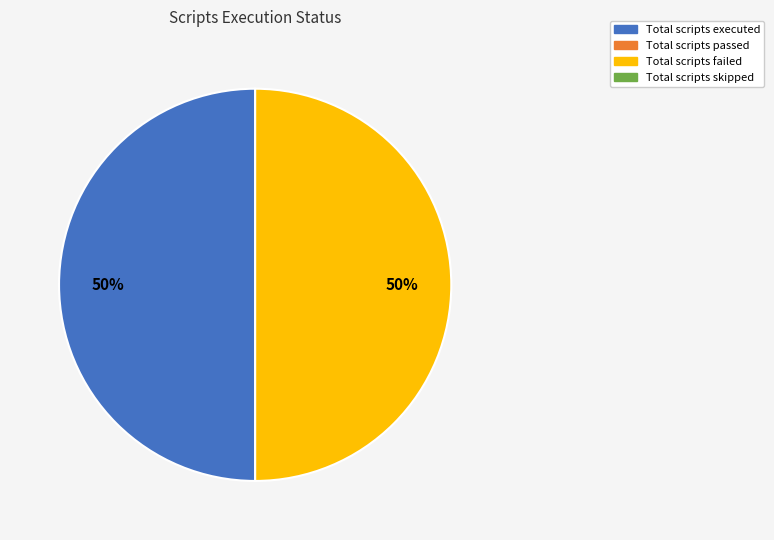

To the nearest percent, what is the average slice percentage?

50%